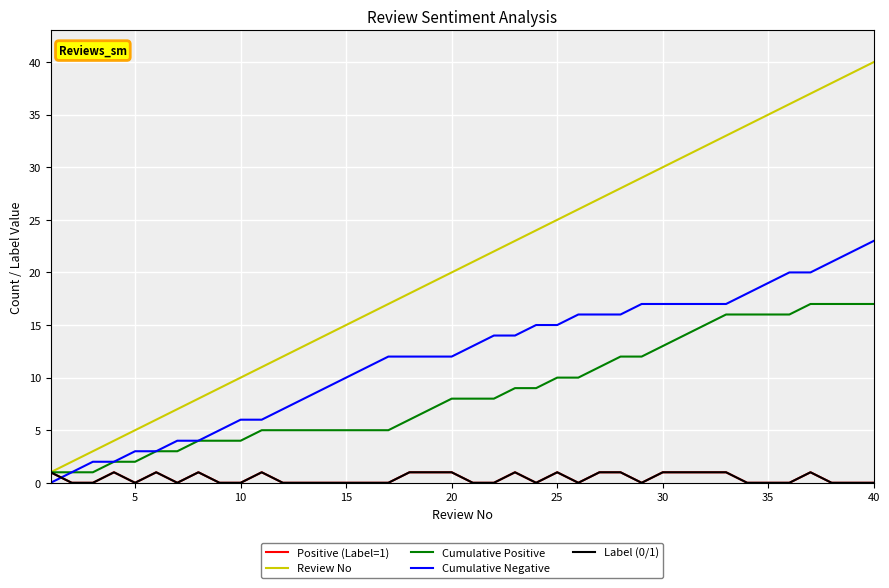

At how many categories does at least one series exceed 25?

15